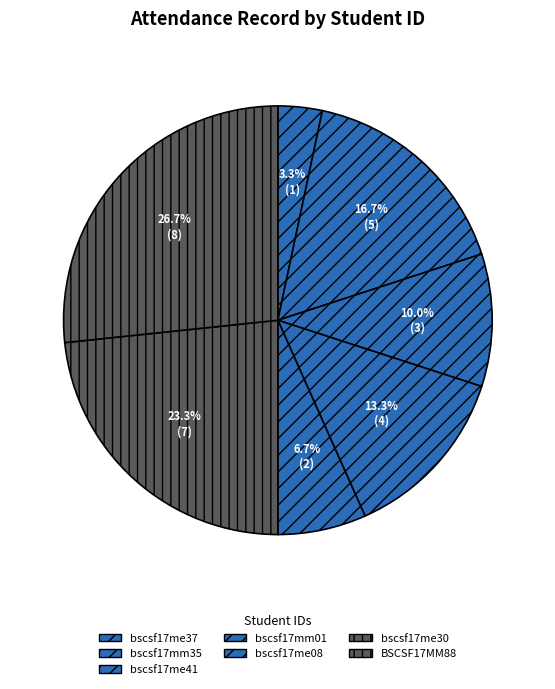

The BSCSF17MM88 slice represents 27% of the pie. True or false?

True